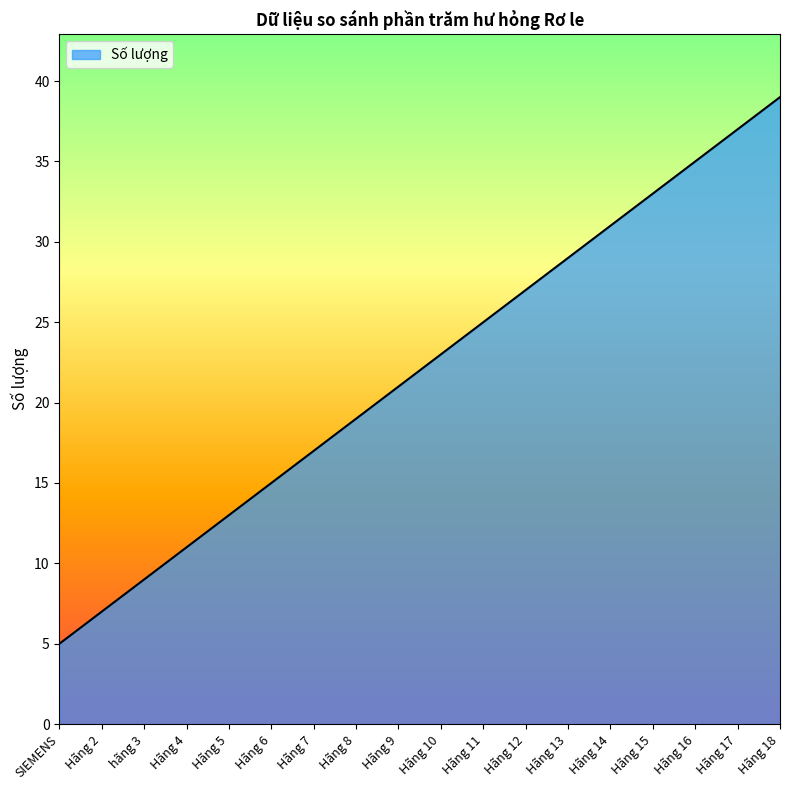

Reading left to right, what are all the values shown in this chart?

SIEMENS=5	Hãng 2=7	hãng 3=9	Hãng 4=11	Hãng 5=13	Hãng 6=15	Hãng 7=17	Hãng 8=19	Hãng 9=21	Hãng 10=23	Hãng 11=25	Hãng 12=27	Hãng 13=29	Hãng 14=31	Hãng 15=33	Hãng 16=35	Hãng 17=37	Hãng 18=39